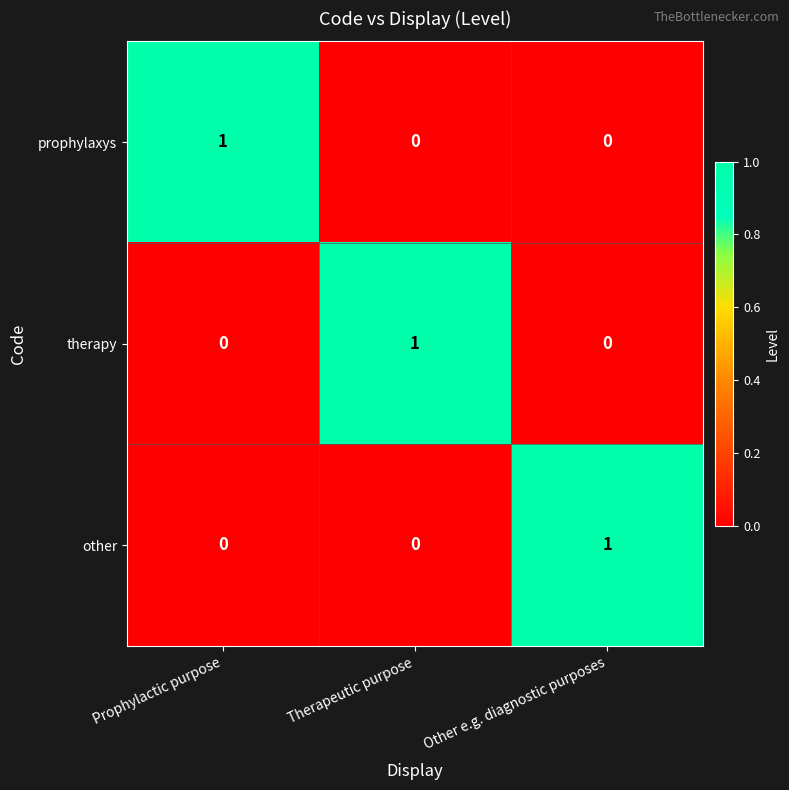

How many therapy values are between 0 and 1?

3